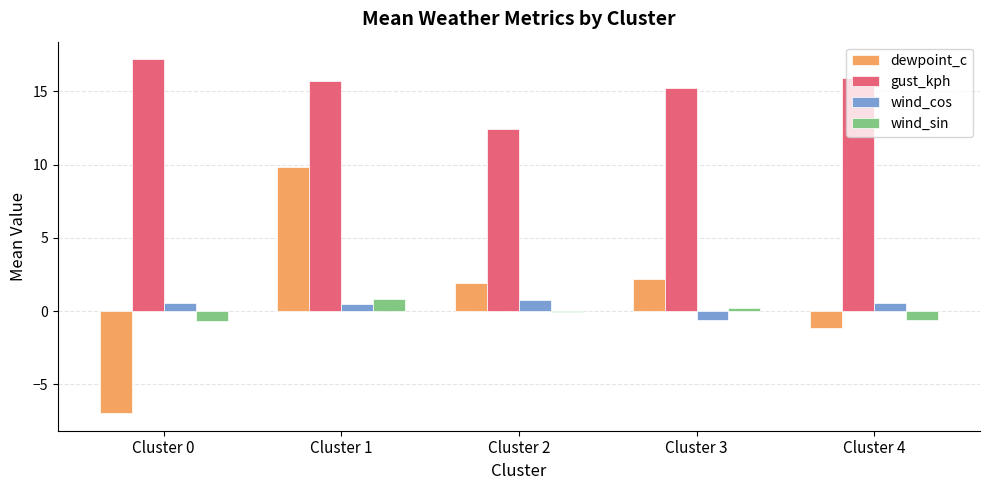

Which category has the highest value in the wind_cos series?

Cluster 2